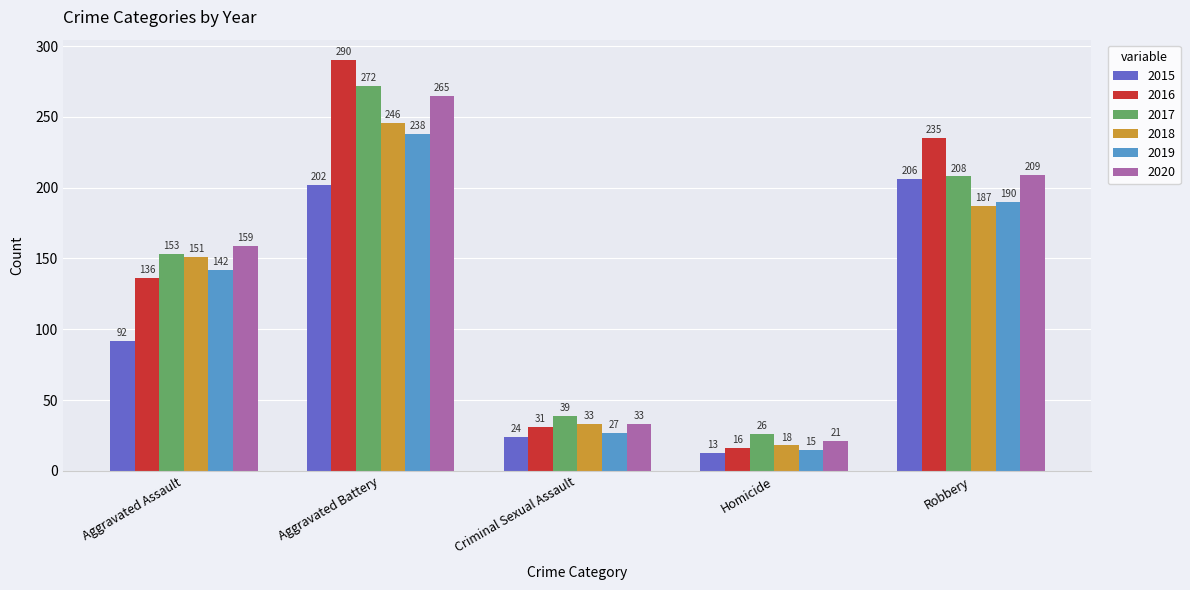

What is the maximum value shown in the chart?

290